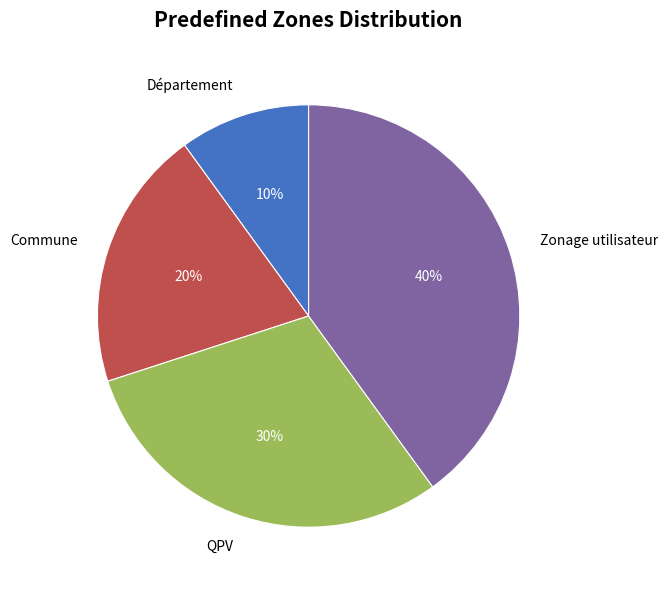

True or false: Département accounts for 10% of the total.

True